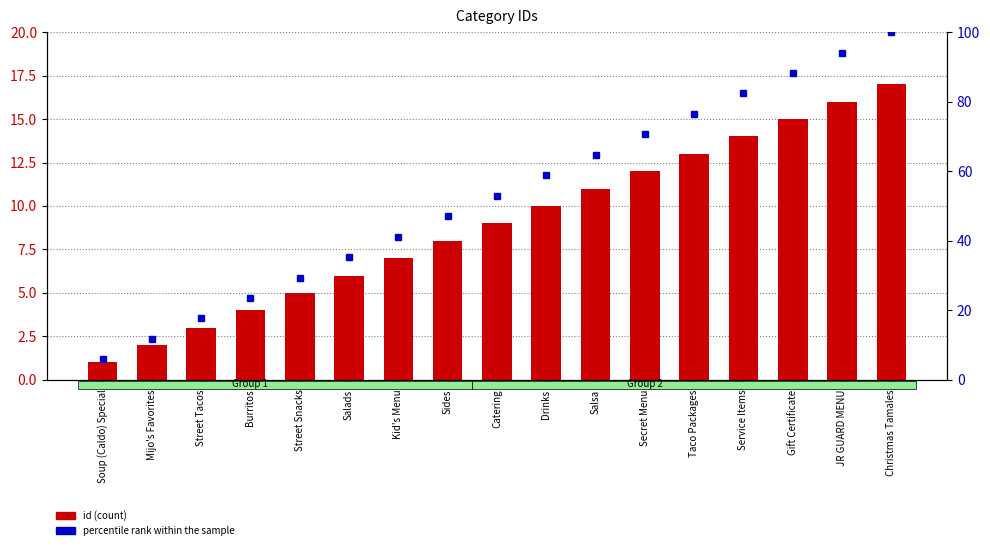

What are all the series names shown in the legend?

id, percentile rank within the sample